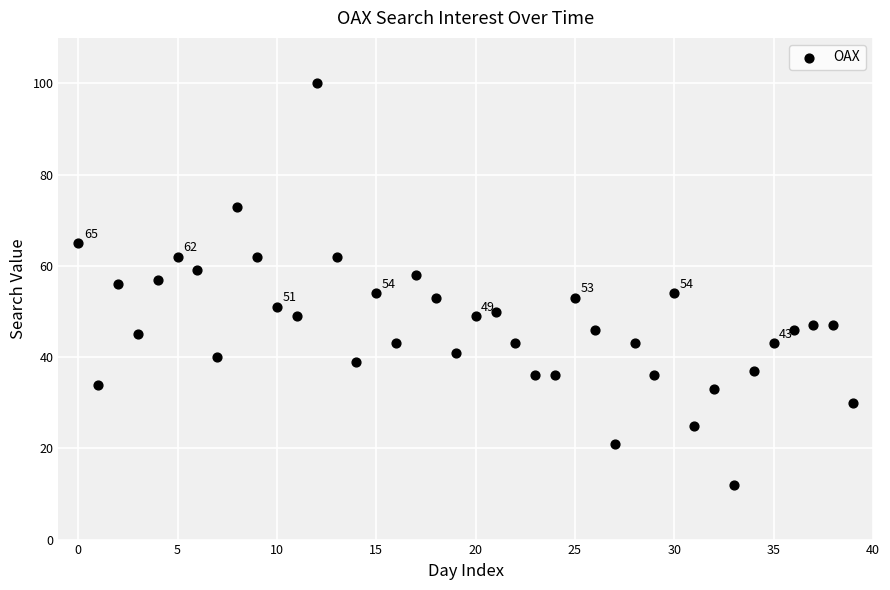

What is the range of Y values (max minus min)?

88